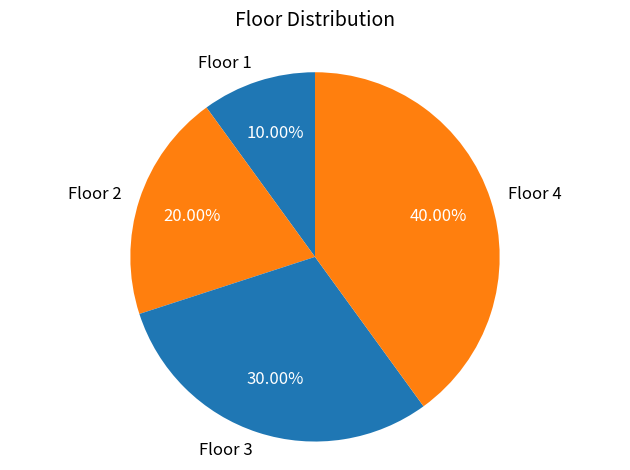

What percentage is the Floor 3 slice, to the nearest percent?

30%